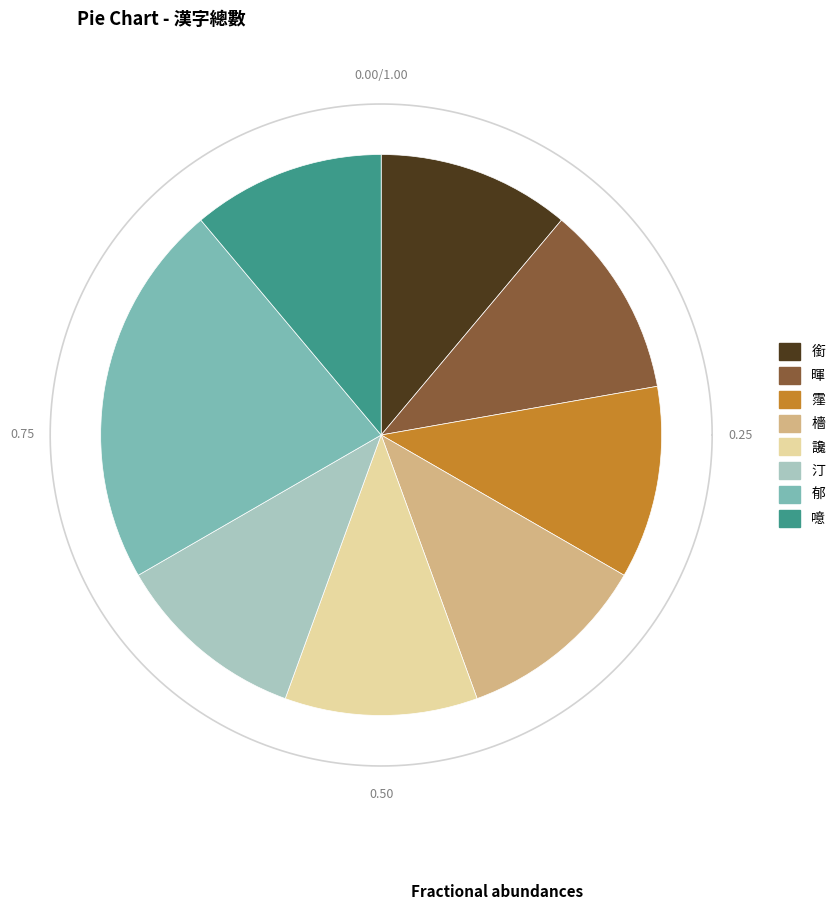

The 讒 slice represents 11% of the pie. True or false?

True